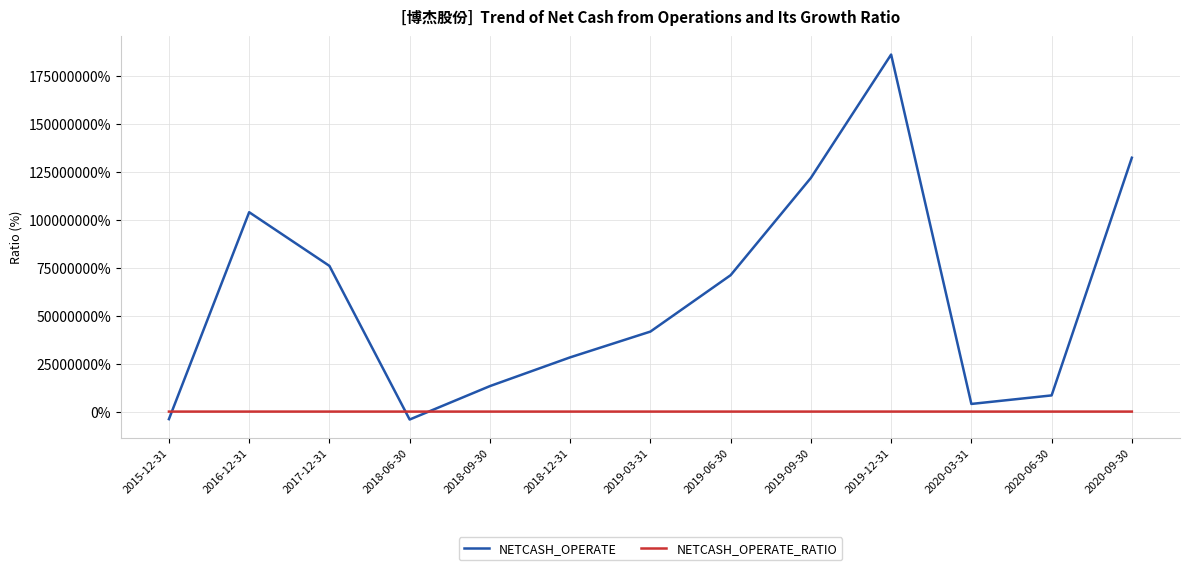

What is the total value across all series at 2019-12-31?

186013789.6